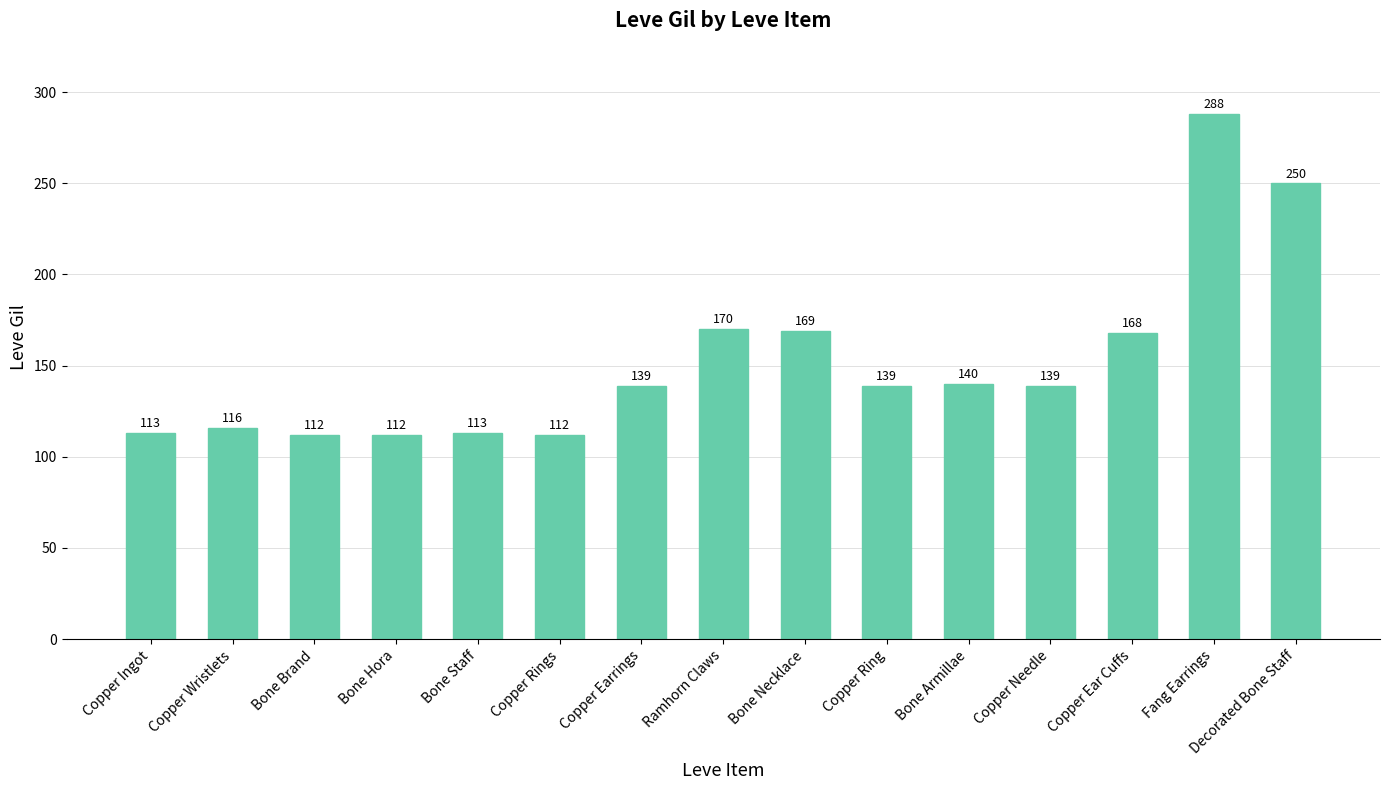

What is the smallest value displayed?

112